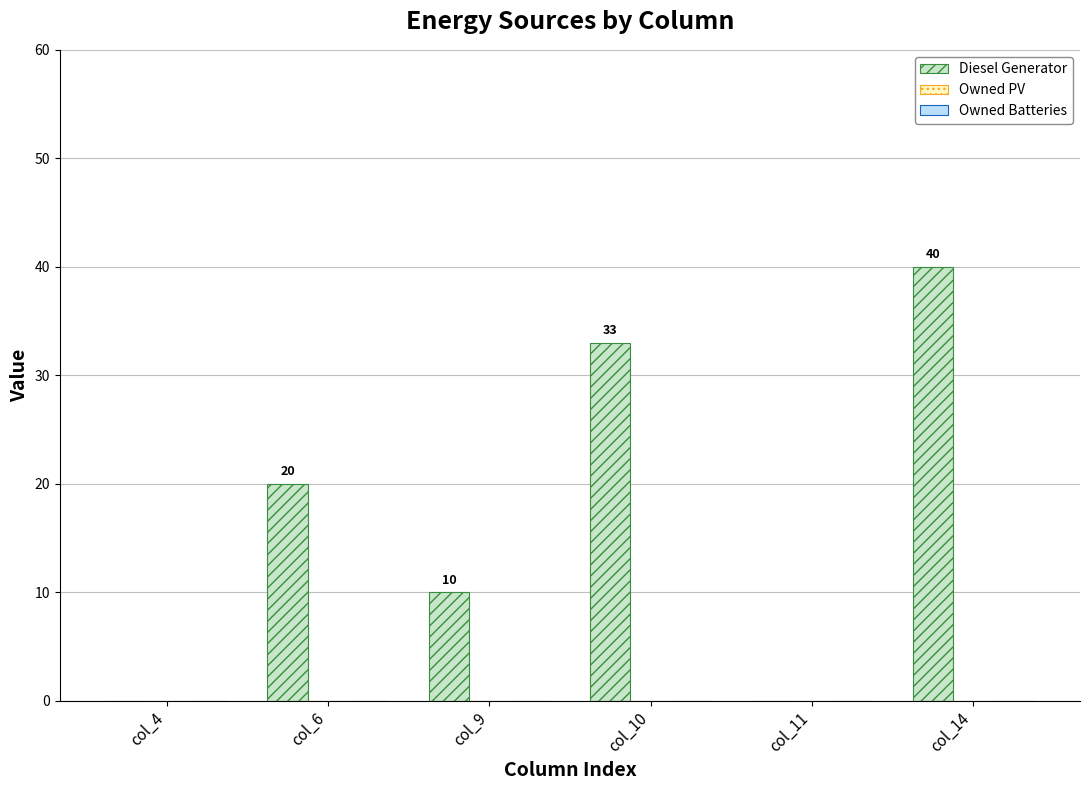

Reading left to right, extract all data points from this chart.

col_4=0	col_6=20	col_9=10	col_10=33	col_11=0	col_14=40